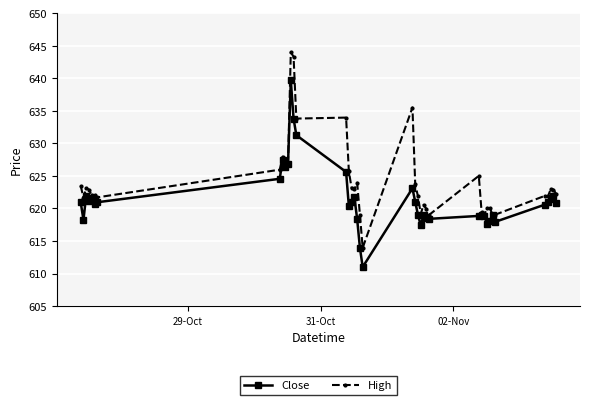

True or false: High has more than 1 points higher than both neighbors.

True